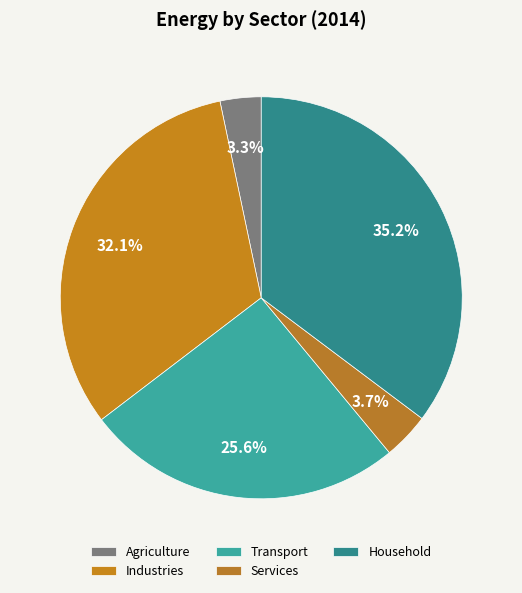

Which slice is the largest?

Household